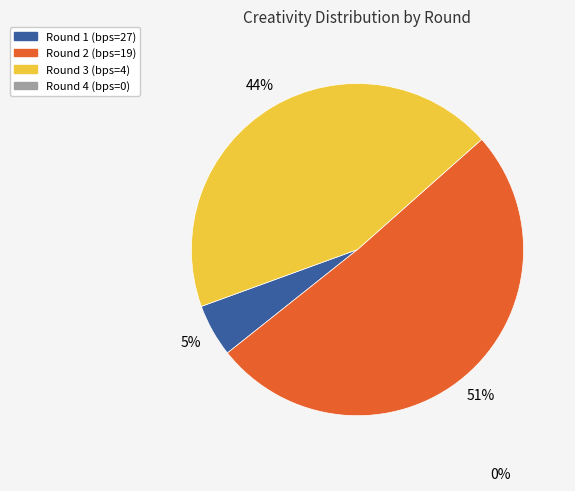

To the nearest percent, what is the difference between the largest and smallest slice percentages?

46%